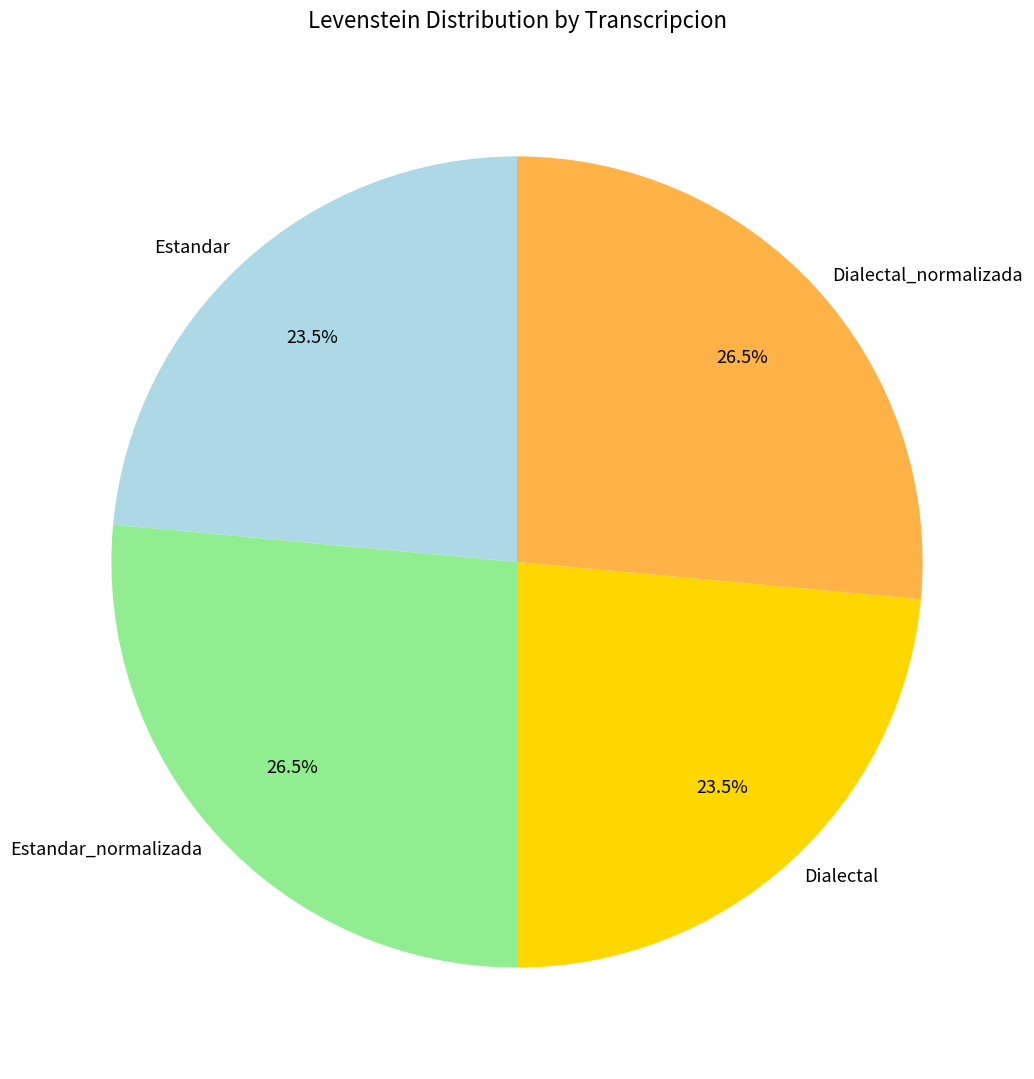

True or false: Dialectal accounts for 18% of the total.

False